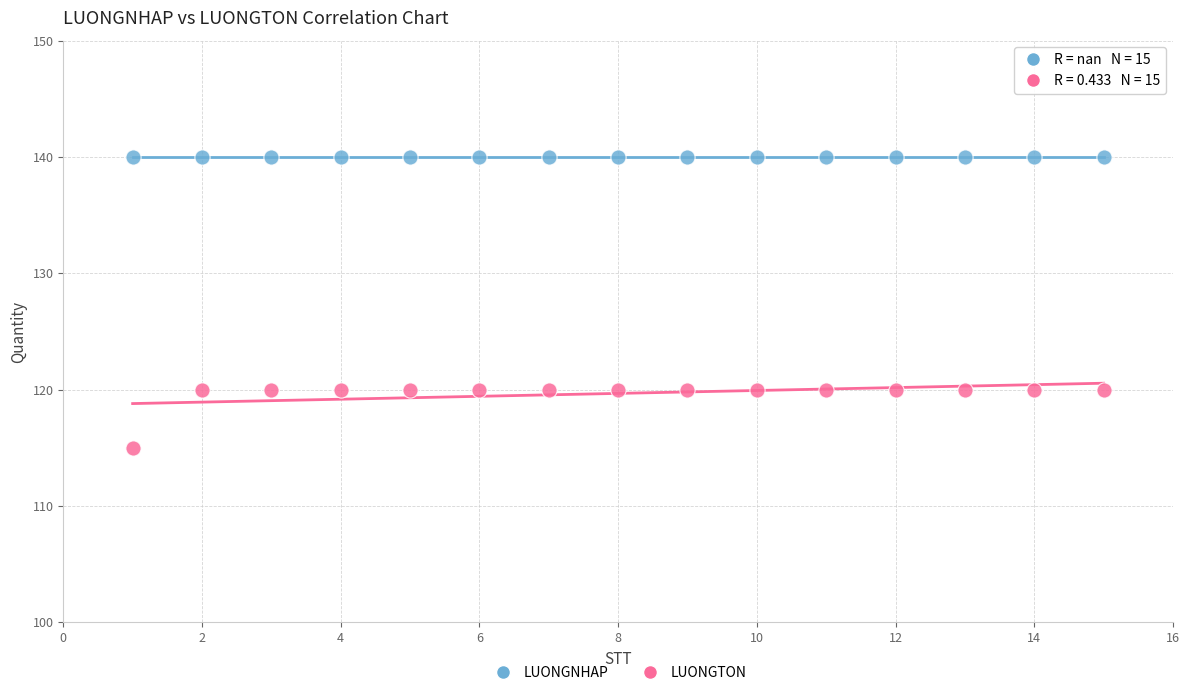

Which series reaches the minimum Y coordinate?

LUONGTON